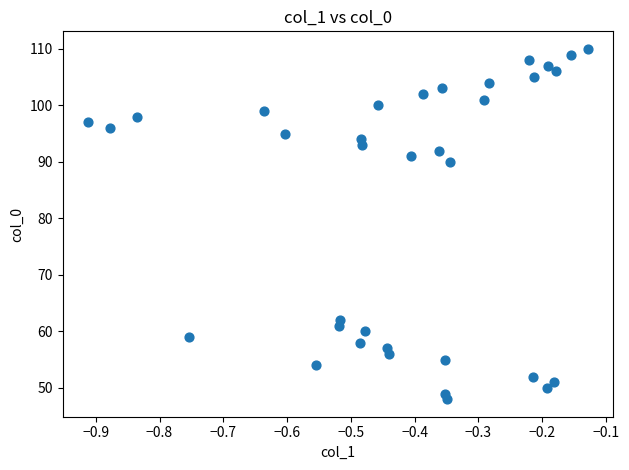

What Y value in the scatter plot is closest to 79?

90